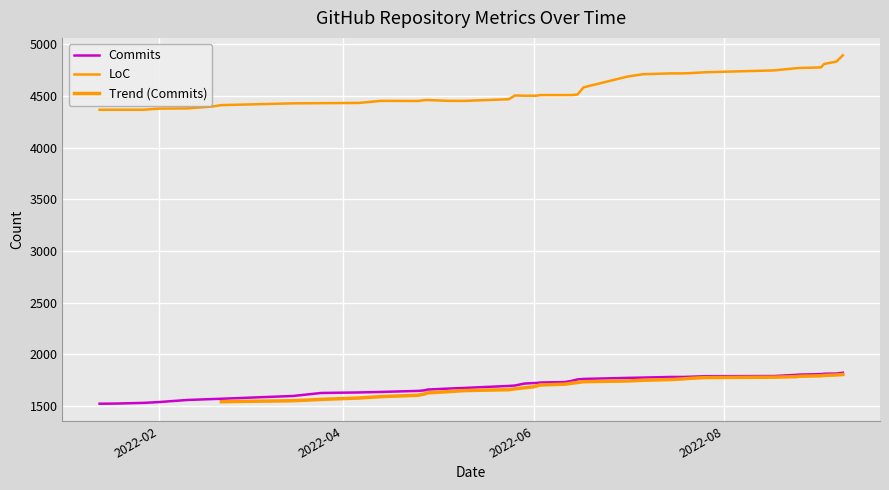

True or false: Commits and LoC intersect in this chart.

False